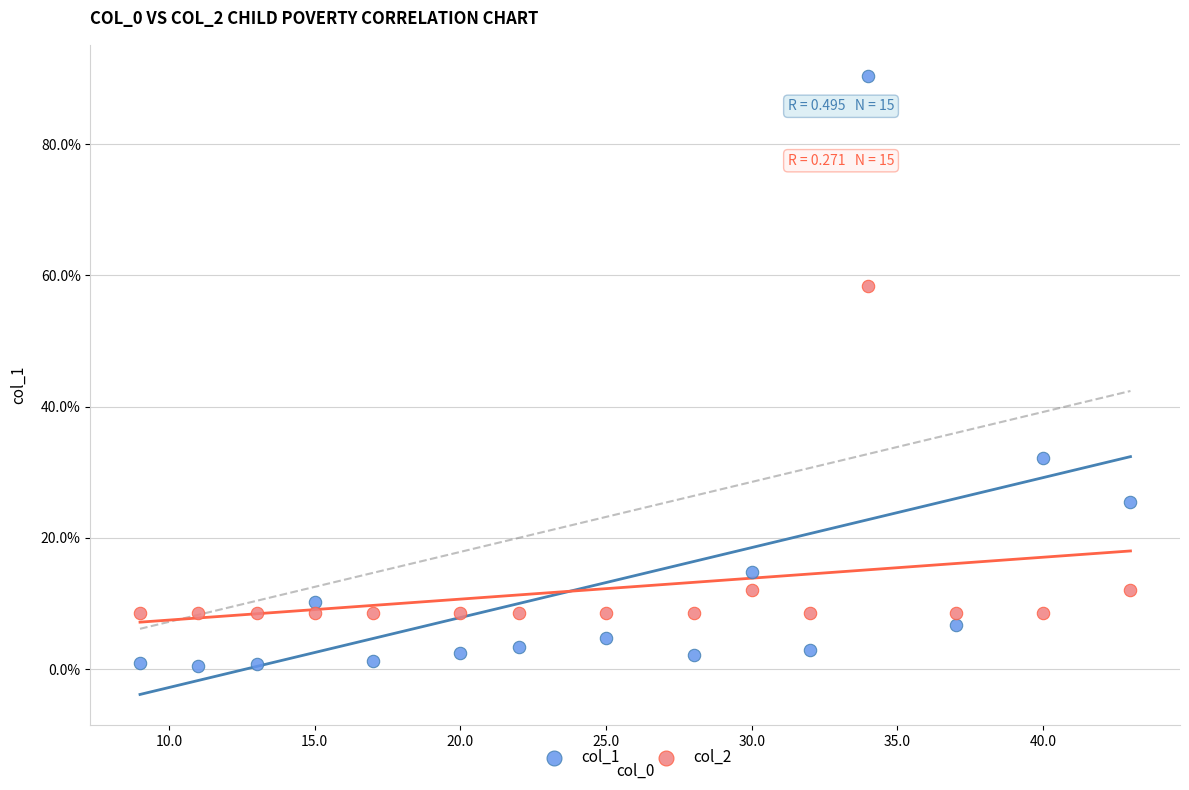

What are all the series names shown in the legend?

col_1, col_2